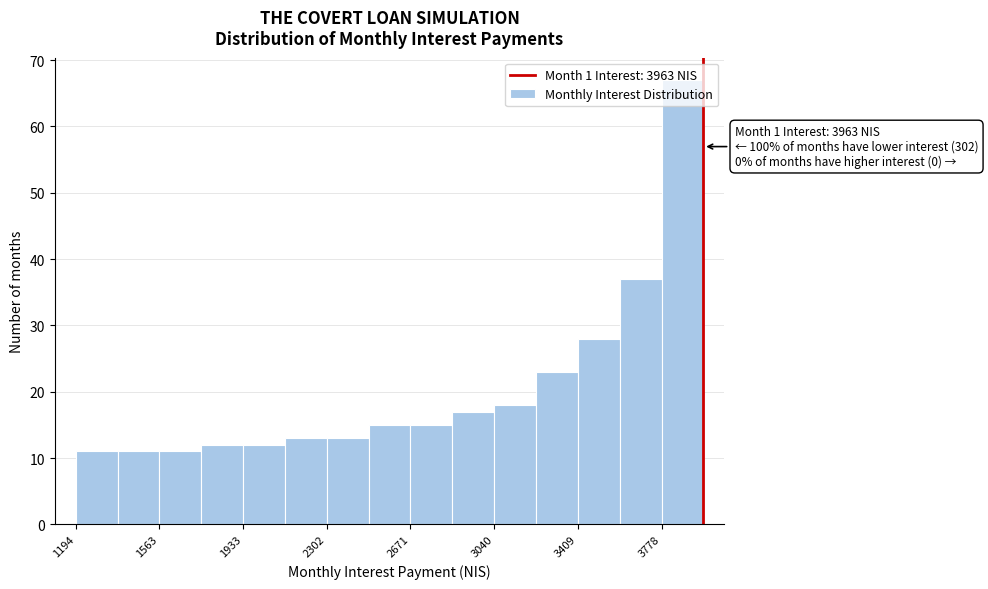

Read against the x-axis, roughly where is the centre of the tallest bar?

3850